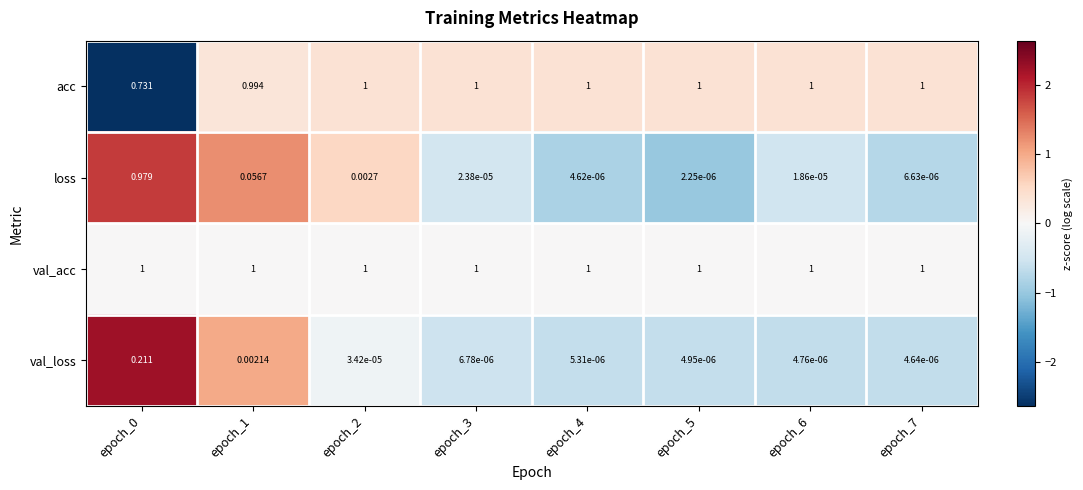

Which series has the largest total across all categories?

val_acc